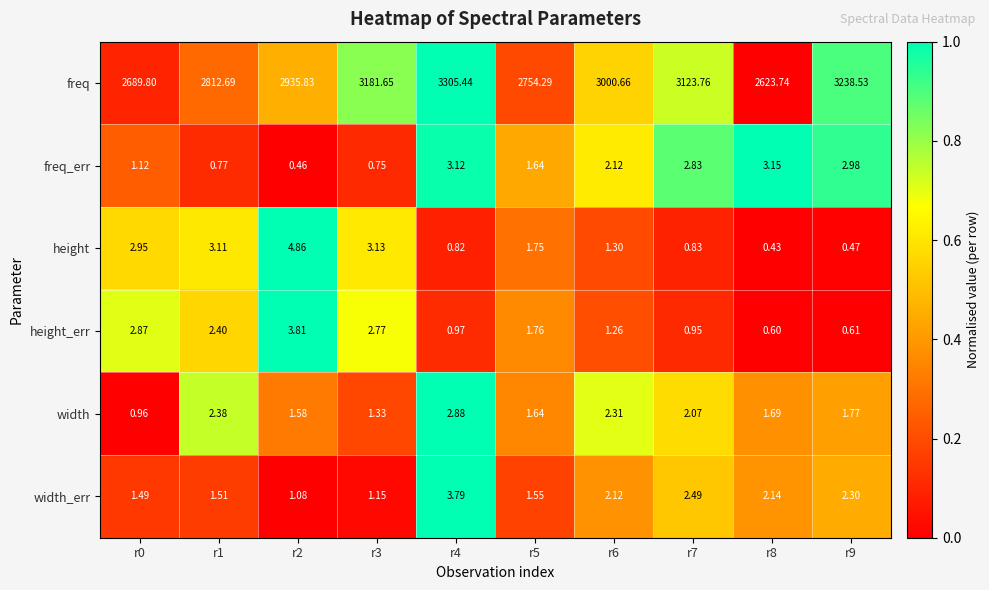

Which series changed the most between r1 and r8?

freq